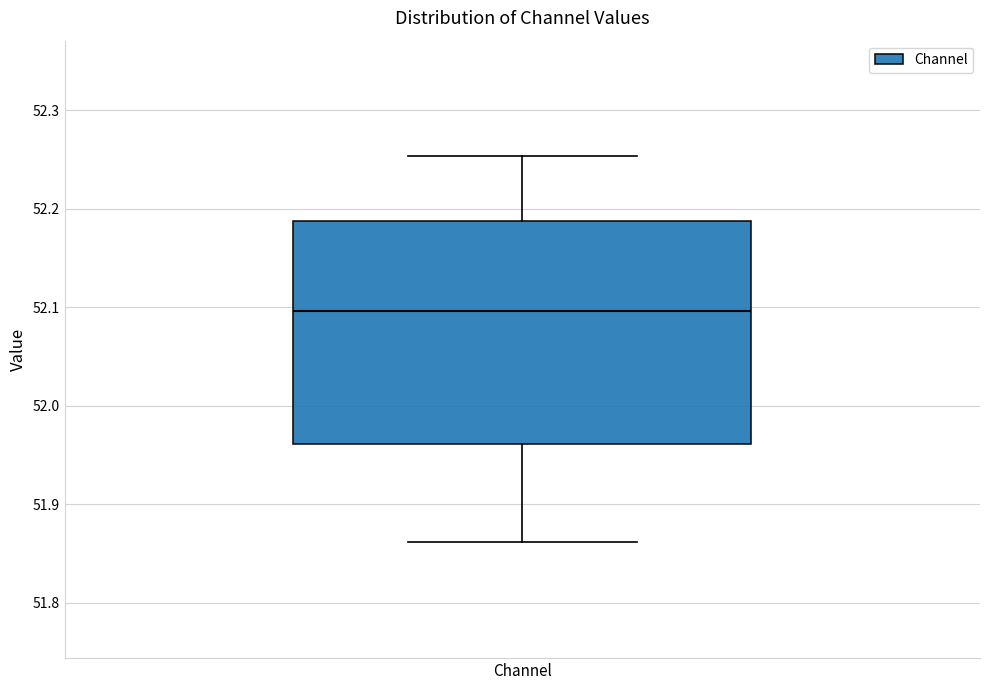

Transcribe this box plot: give where the median line is, the range the box spans, and where the two whiskers end, as read against the y-axis. The values are not printed on the chart, so give them approximately, as read against the axis.

median 52.10, box 51.96 to 52.19, whiskers 51.86 to 52.25